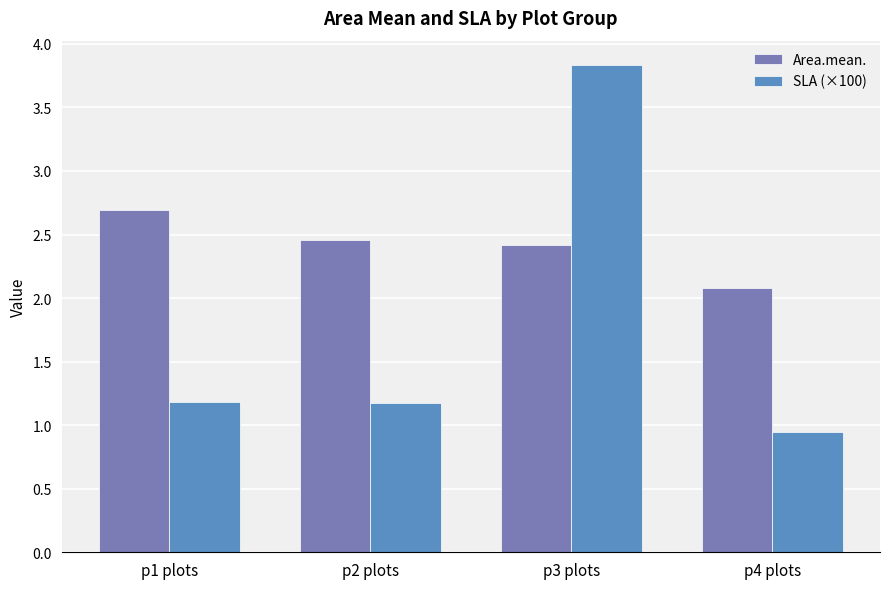

What are all the series names shown in the legend?

Area.mean., SLA (×100)